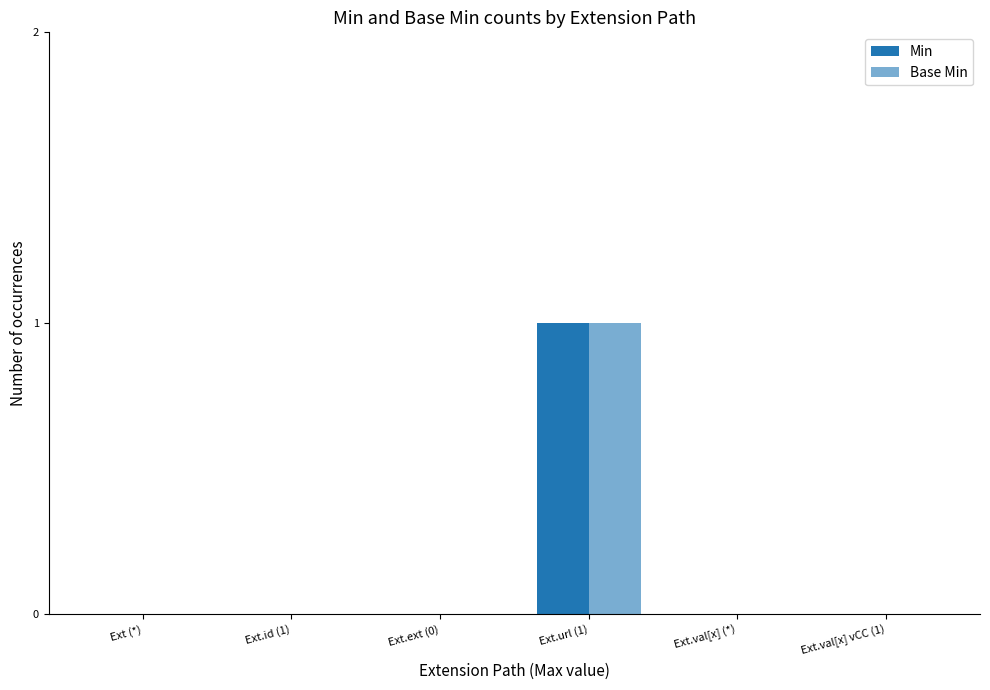

Rank the series by their maximum value, from highest to lowest.

Min, Base Min